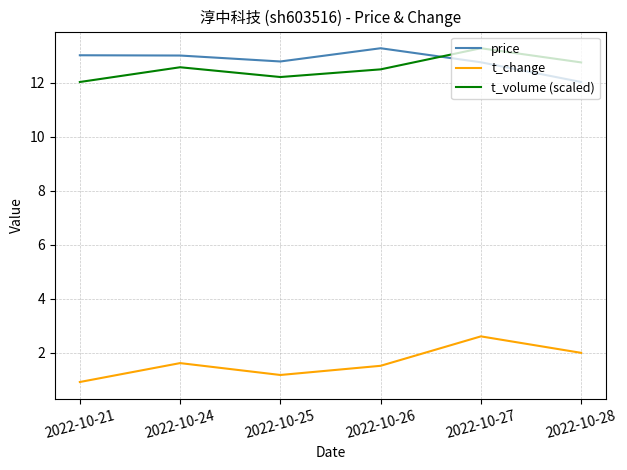

How many lines are shown in the chart?

3